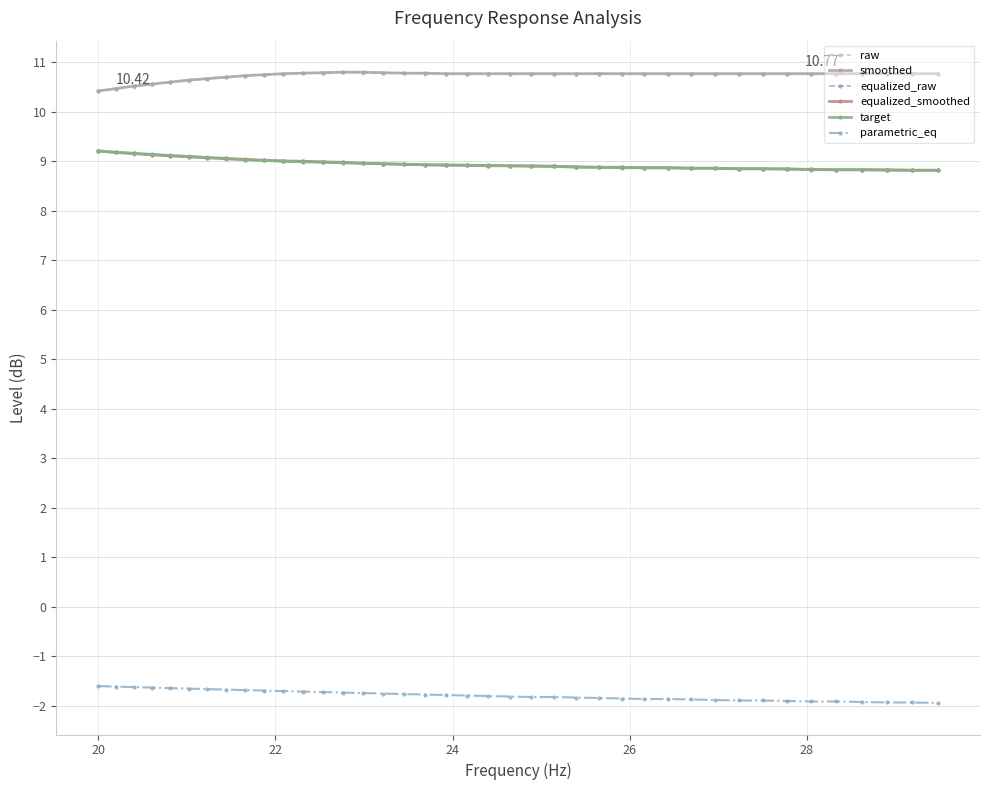

At how many categories does at least one series exceed 0?

40